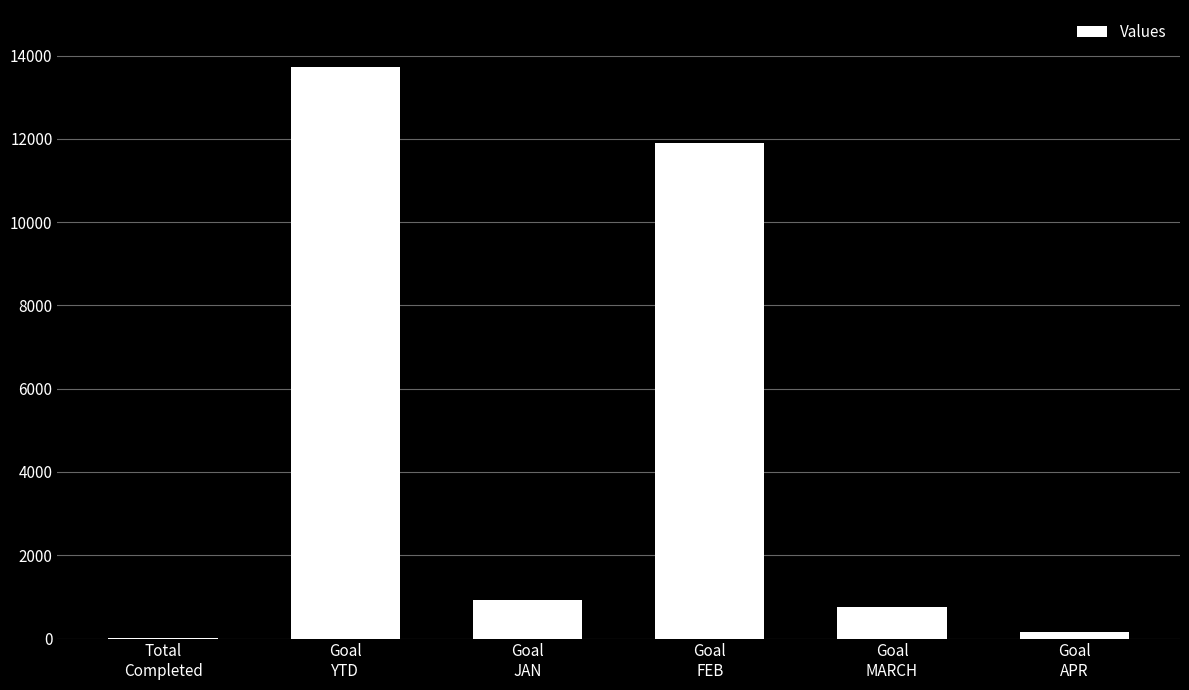

What is the difference between the values at Goal
YTD and Total
Completed?

13698